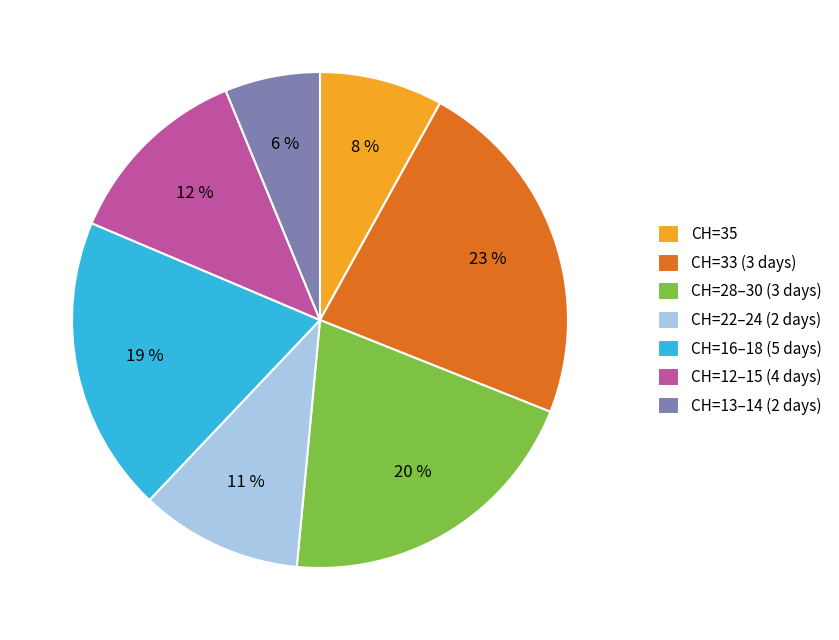

Combined, do CH=13–14 (2 days) and CH=22–24 (2 days) account for over 50%?

No